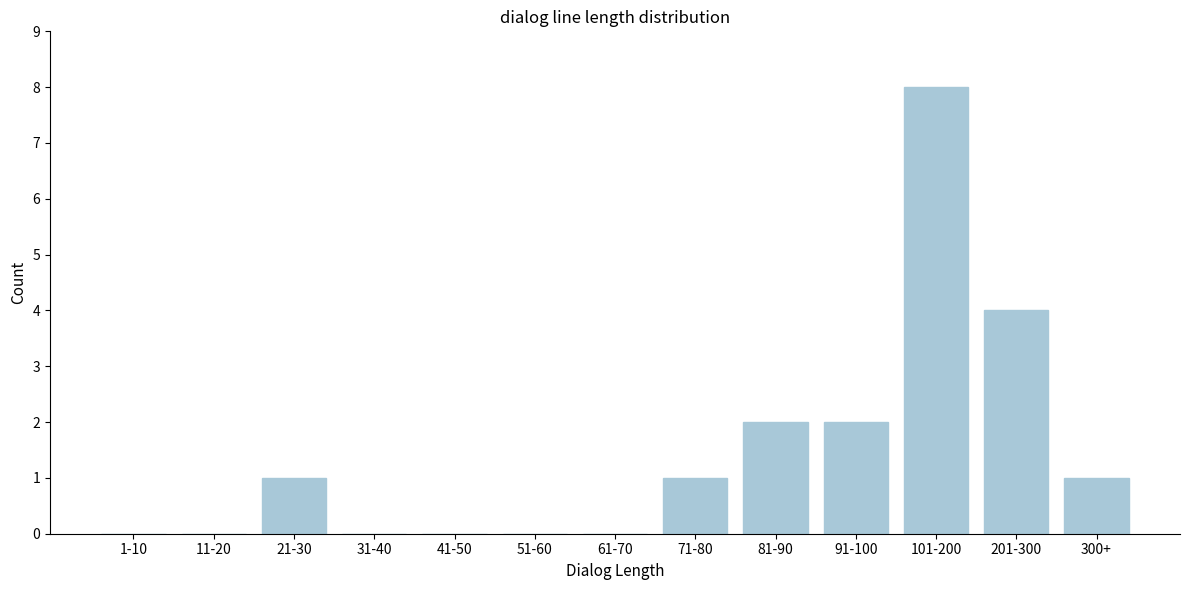

Reading left to right, list all the values displayed in this chart.

1-10=0	11-20=0	21-30=1	31-40=0	41-50=0	51-60=0	61-70=0	71-80=1	81-90=2	91-100=2	101-200=8	201-300=4	300+=1